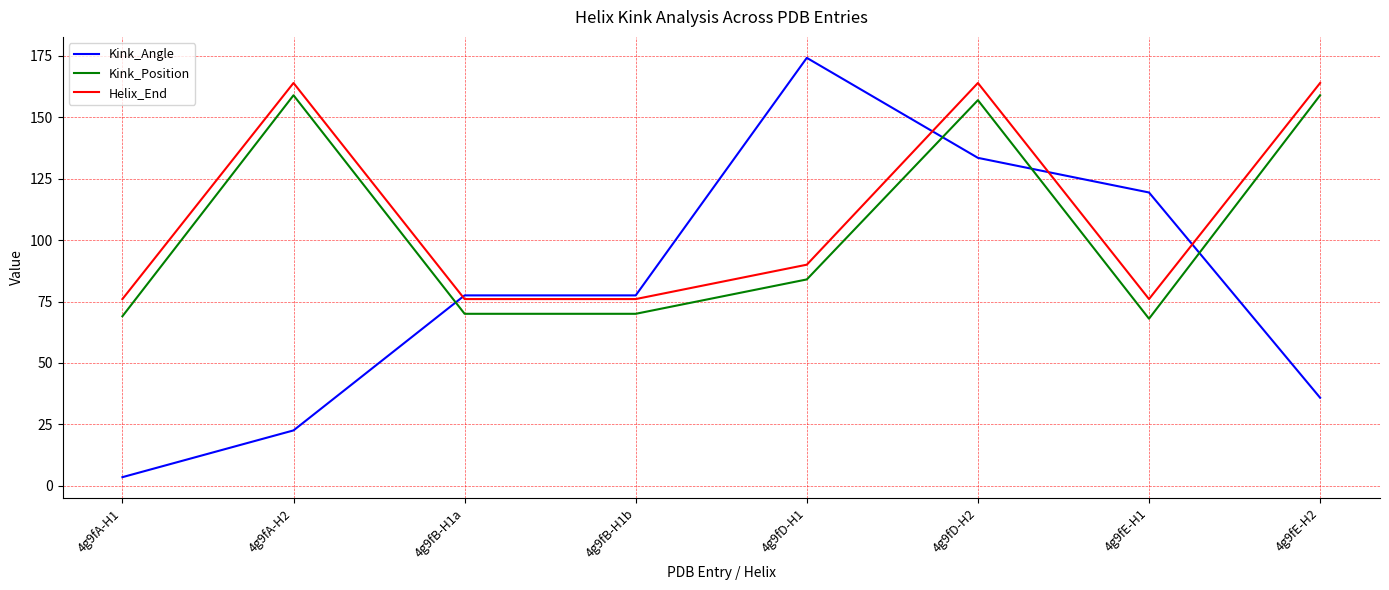

Between 4g9fB-H1b and 4g9fE-H2, which series saw the biggest shift?

Kink_Position